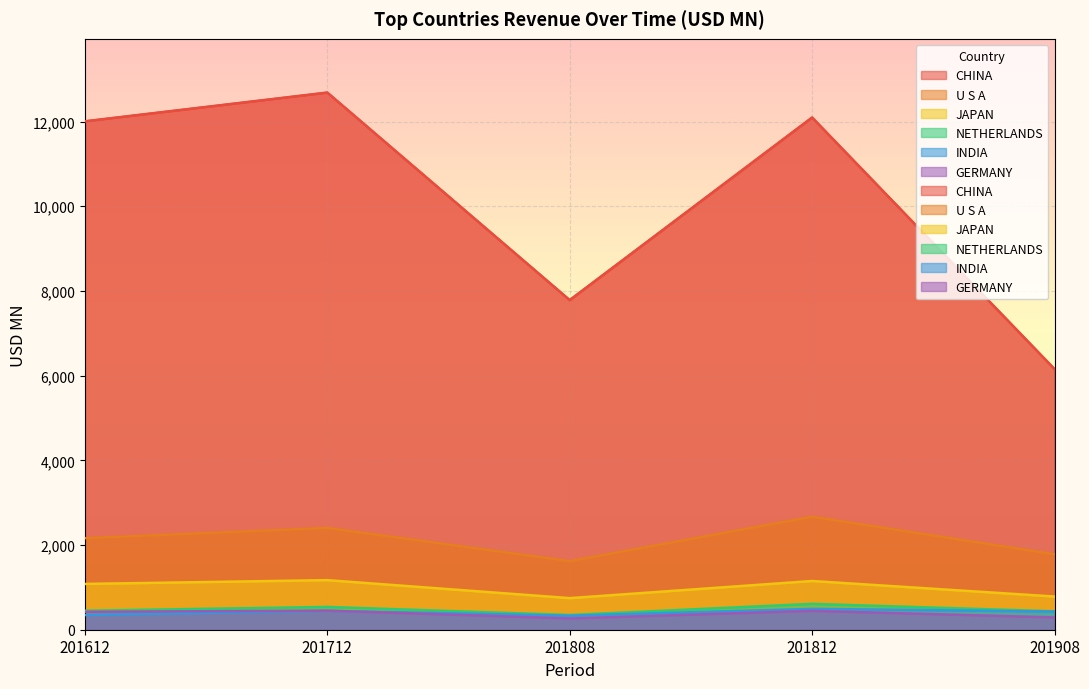

Reading right to left, extract all data points from this chart.

CHINA: 6155.4	12095.0	7783.5	12683.7	12004.7
U S A: 1781.8	2669.1	1620.3	2404.3	2162.1
JAPAN: 783.5	1150.1	745.5	1170.3	1081.0
NETHERLANDS: 434.7	610.3	347.1	537.8	448.6
INDIA: 429.3	493.0	331.0	446.6	346.3
GERMANY: 290.8	446.1	266.6	450.1	424.2